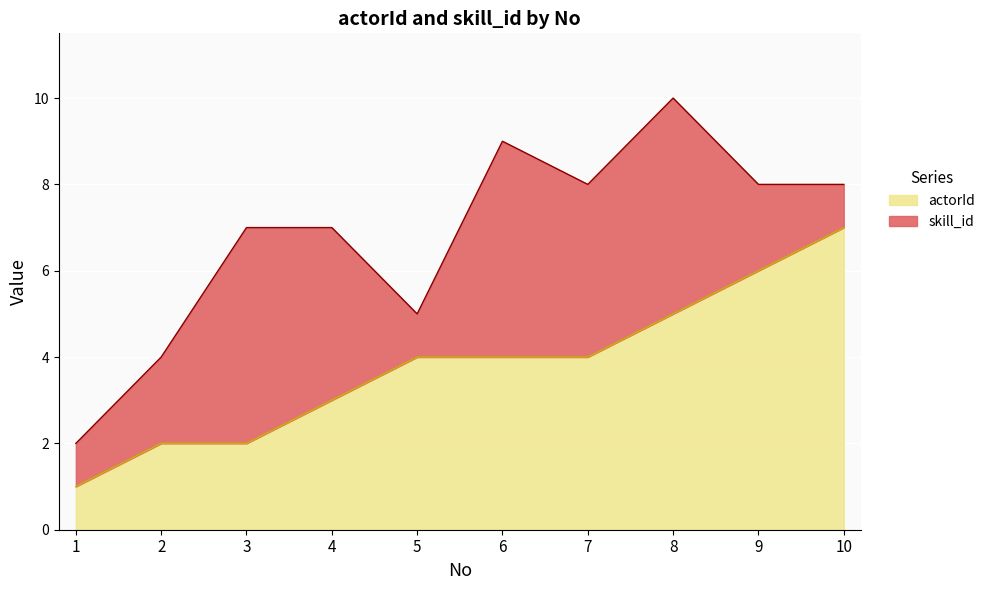

What is the change in value from 2 to 8?

+3